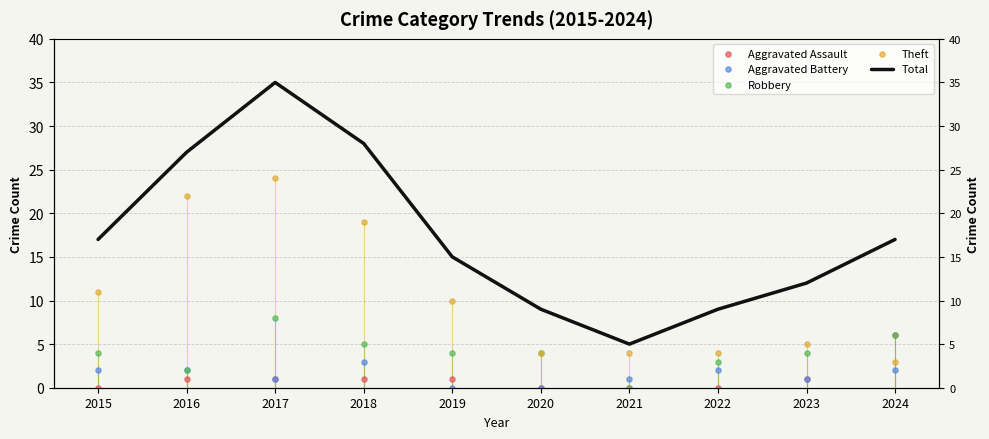

Which series has the largest Y range (max minus min)?

Total